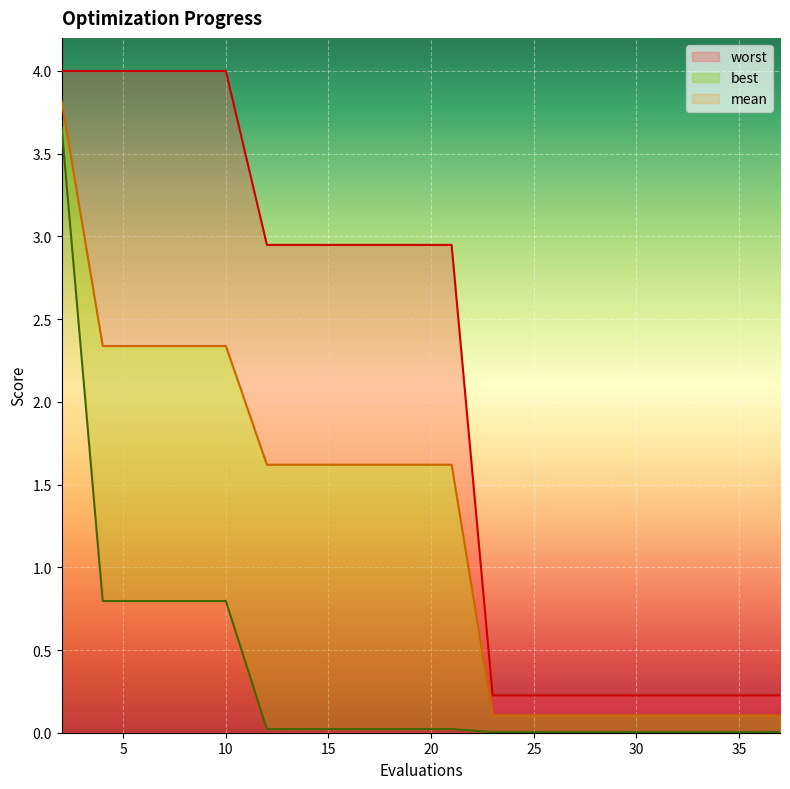

Between 6 and 8, which series saw the biggest shift?

mean